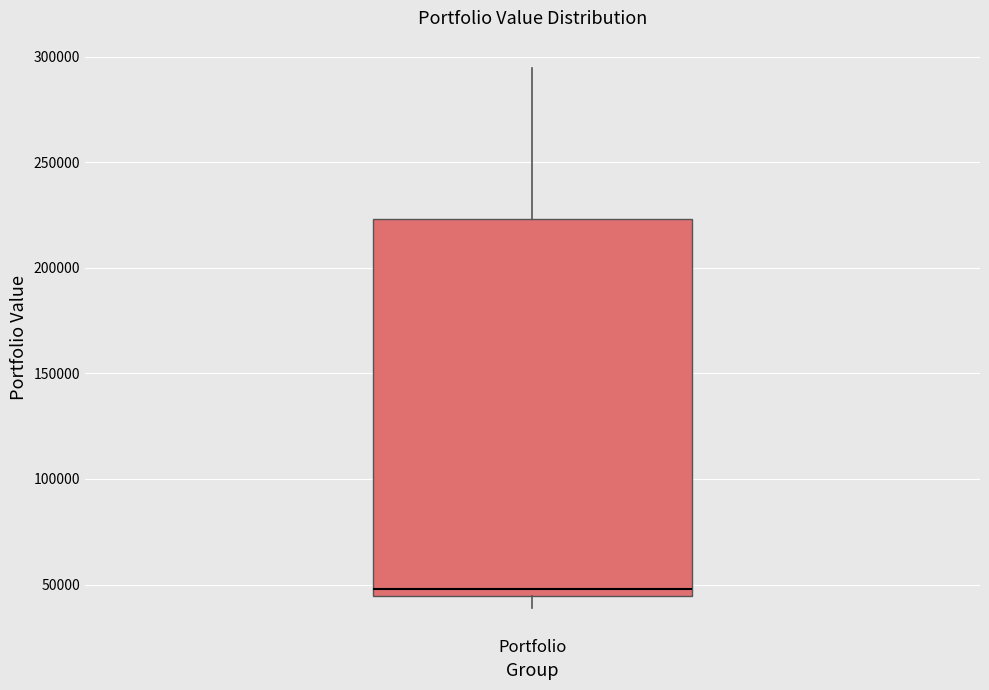

Where is the upper edge of the box for Portfolio on the y-axis? The values are not printed on the chart, so give them approximately, as read against the axis.

225000